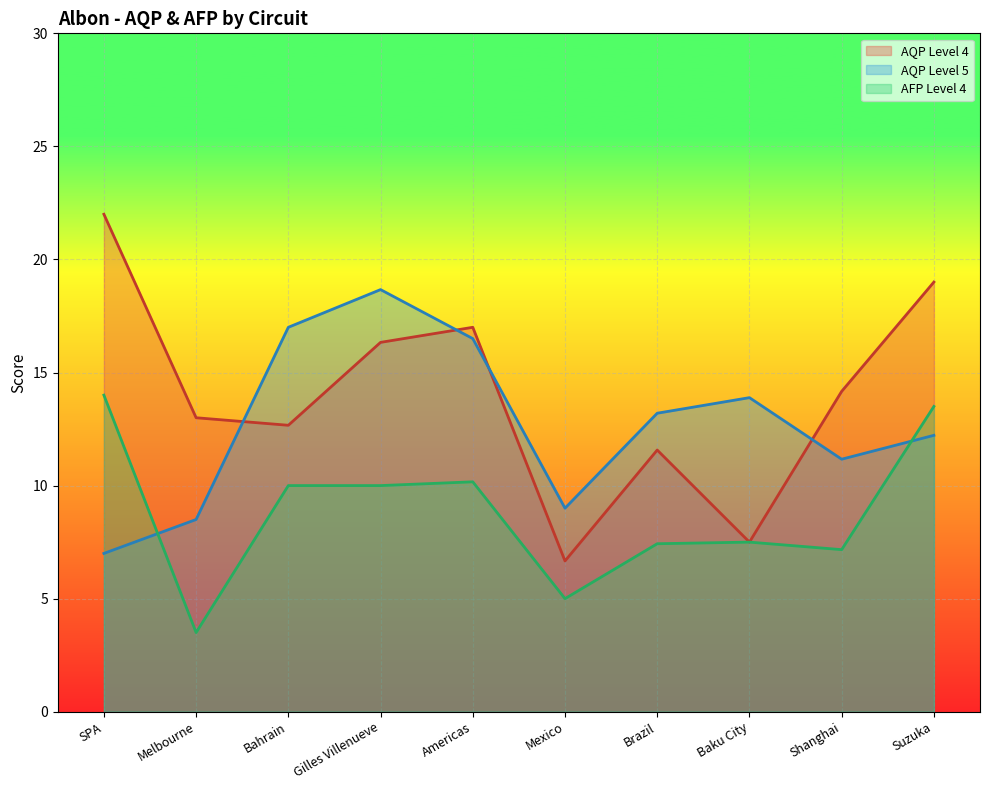

True or false: AQP Level 4 and AFP Level 4 intersect in this chart.

False